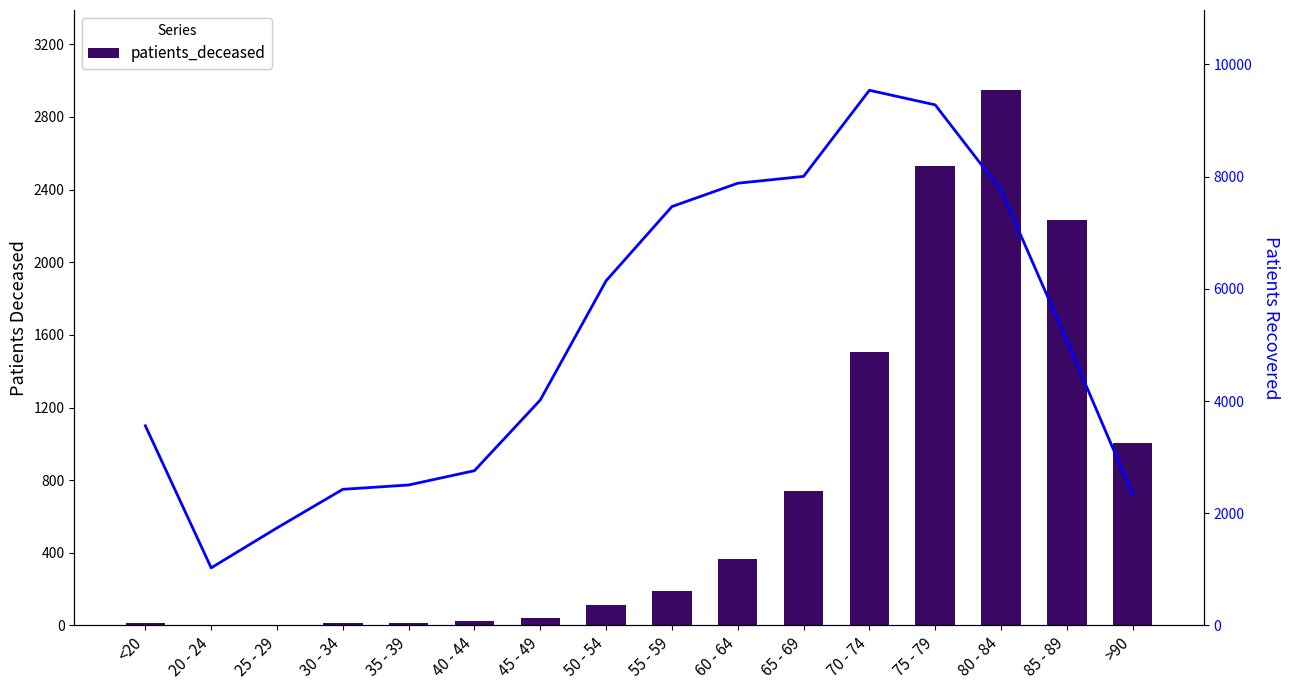

At which label is patients_recovered closest to 5283?

85 - 89